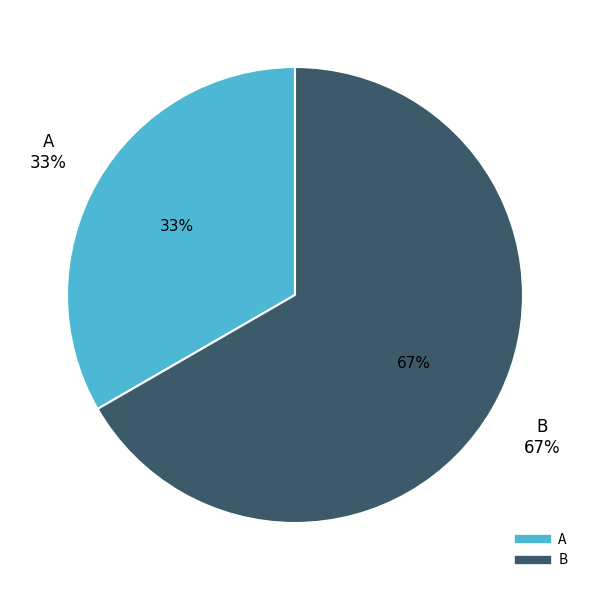

Count the number of slices in the pie.

2